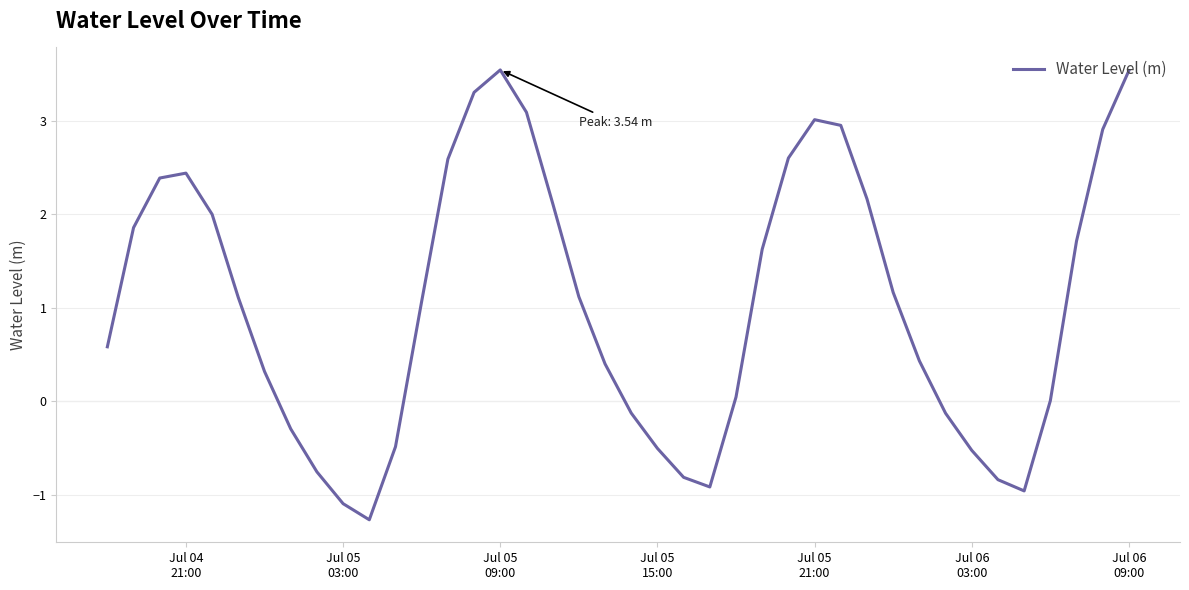

What is the maximum value shown in the chart?

3.5